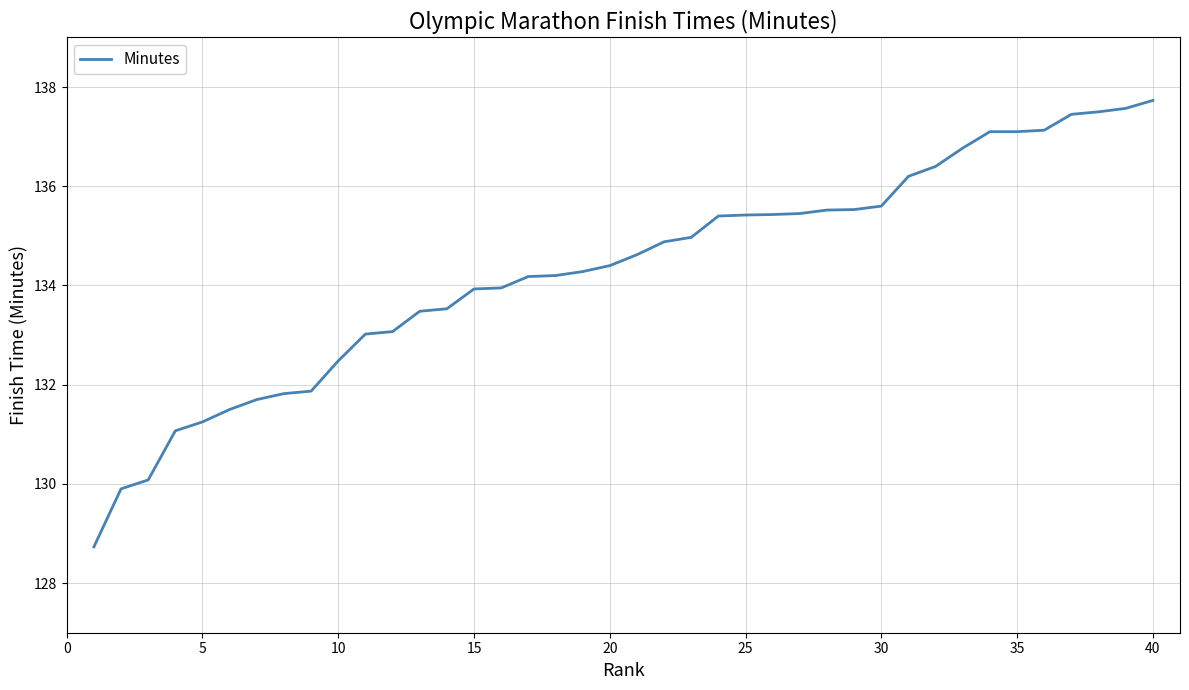

What is the smallest value displayed?

128.7